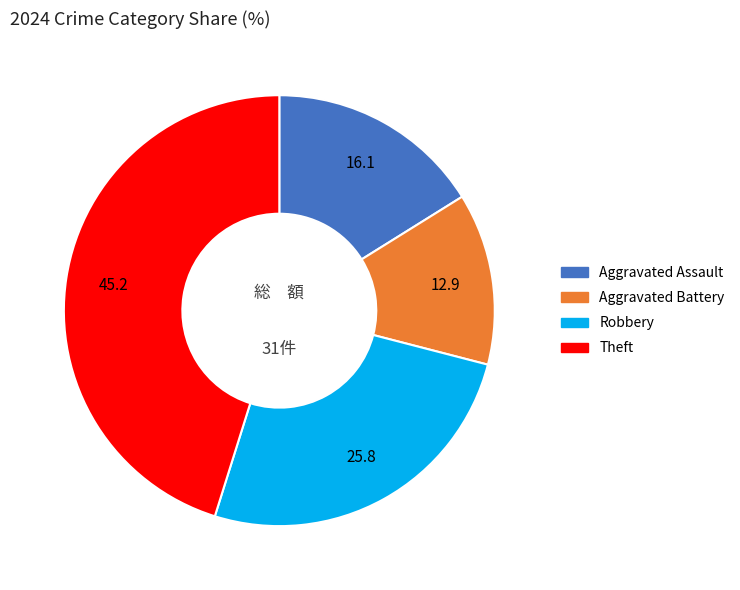

Does any single category account for the majority?

No